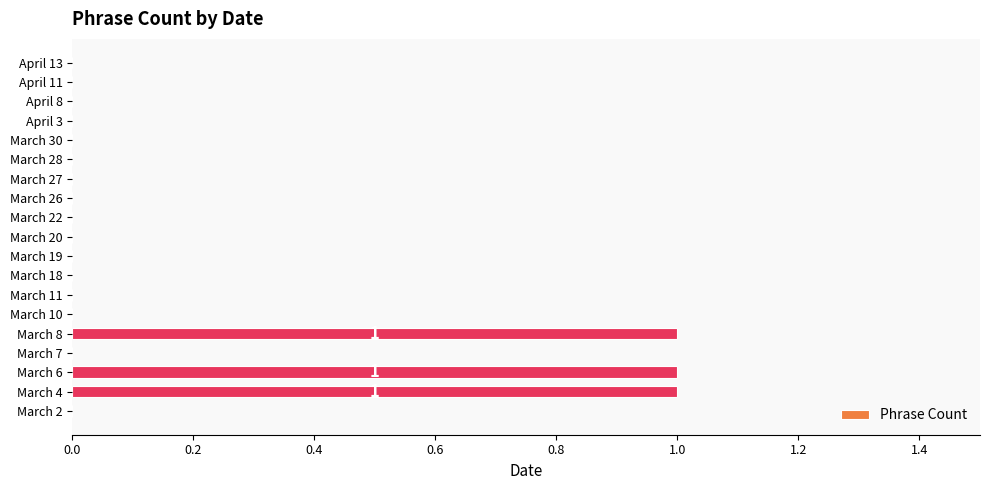

Is it true that the value at April 3 is 1?

False